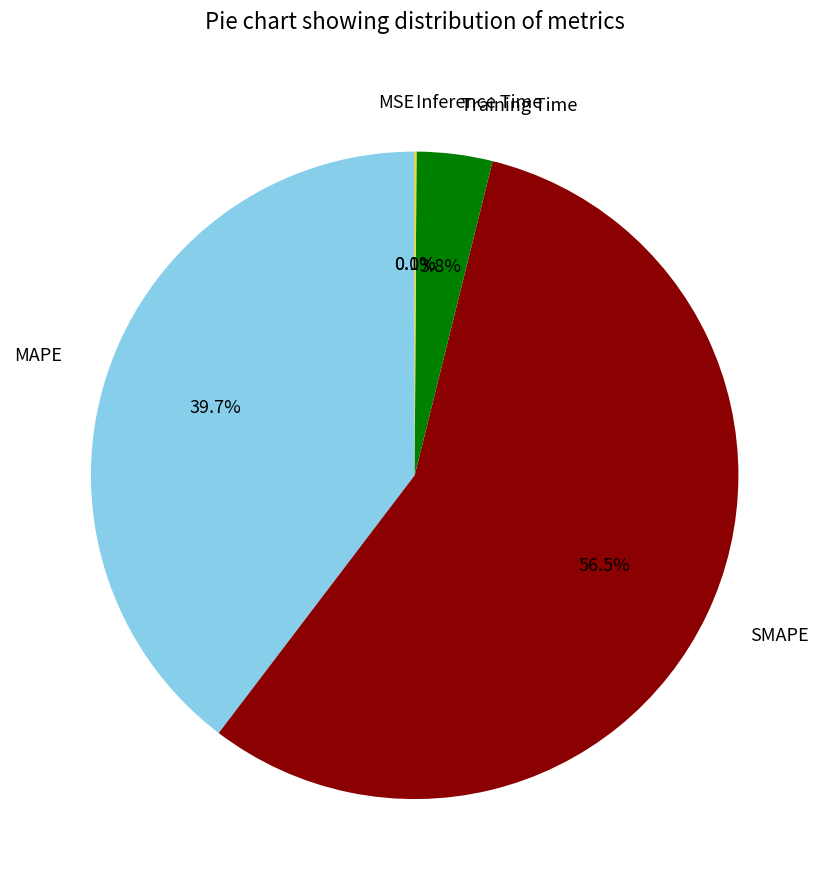

To the nearest percent, what is the difference between the largest and smallest slice percentages?

56%